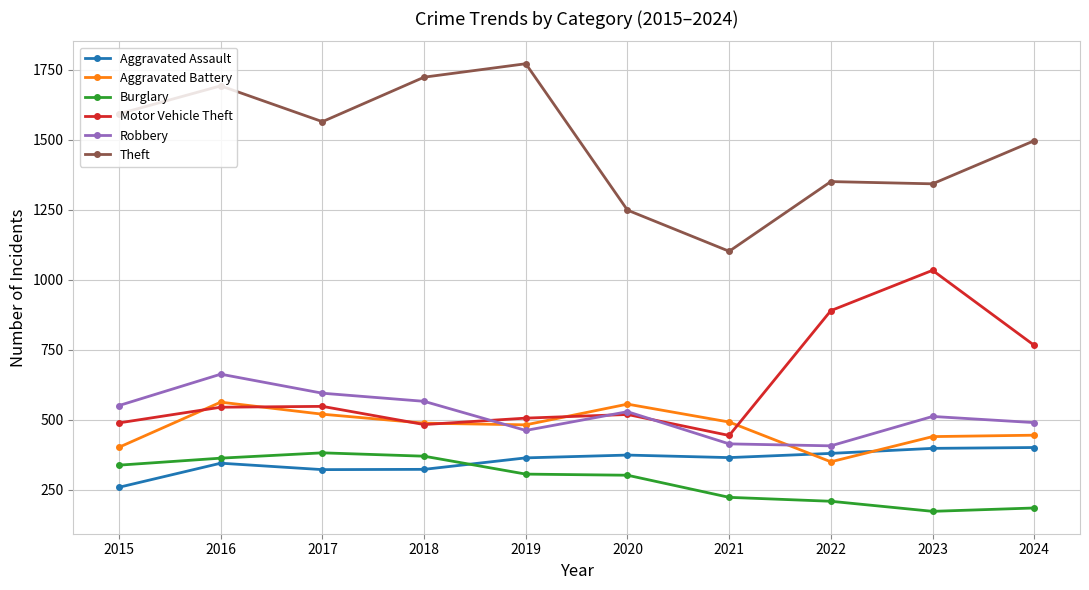

Between 2015 and 2022, which series saw the biggest shift?

Motor Vehicle Theft